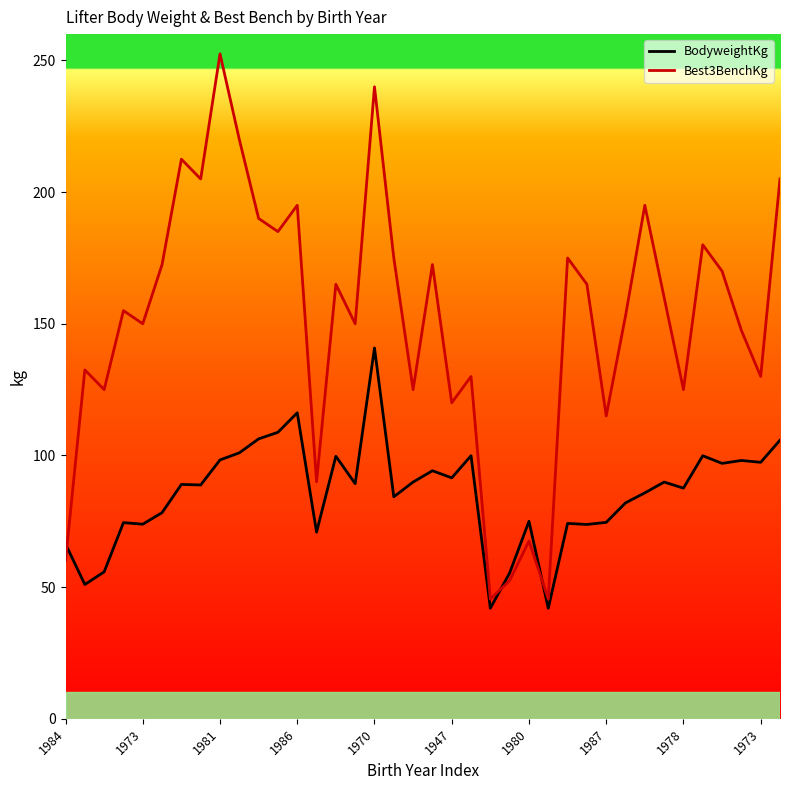

Which series ends up on top after the final intersection of BodyweightKg and Best3BenchKg?

Best3BenchKg